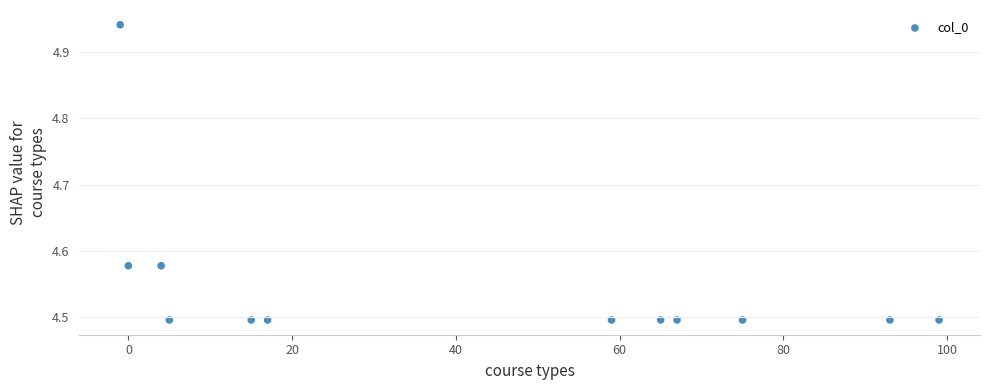

What is the range of Y values (max minus min)?

0.4